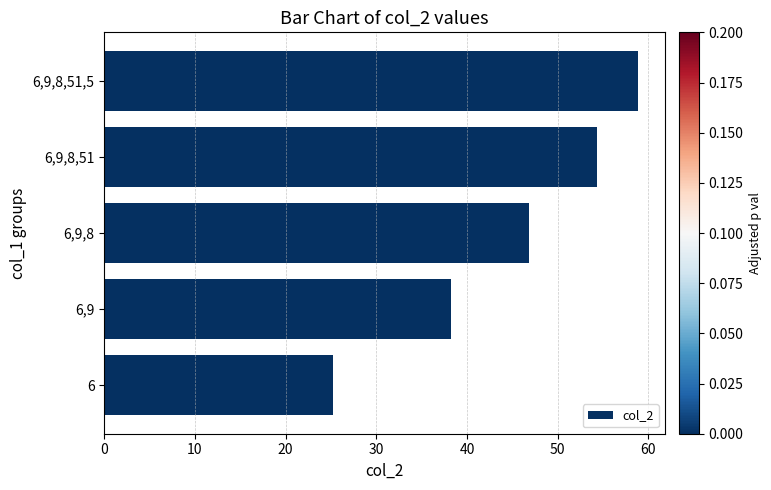

Count the number of values greater than 46.

3